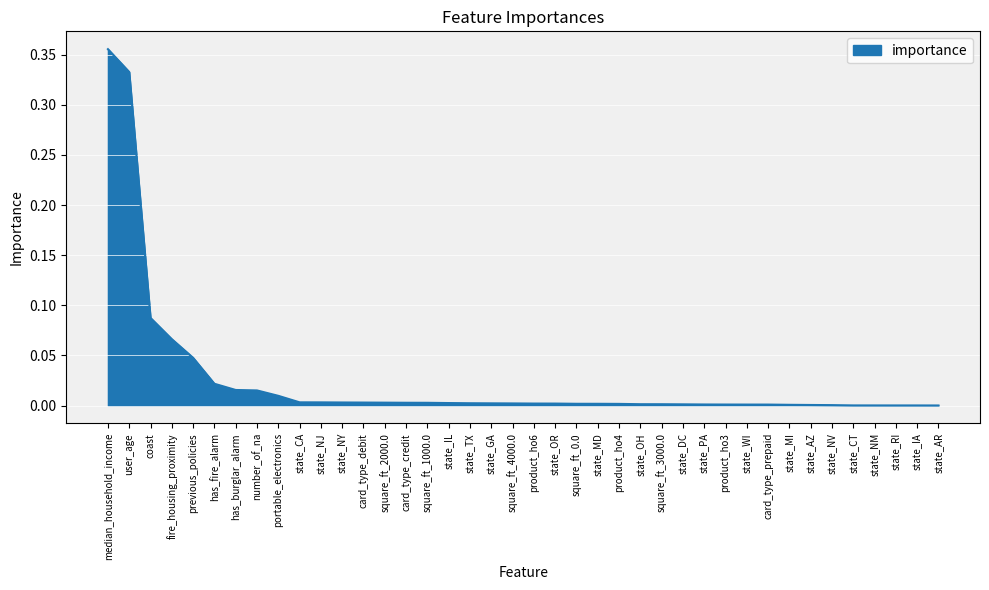

Does the chart display data point markers on the line(s)?

No